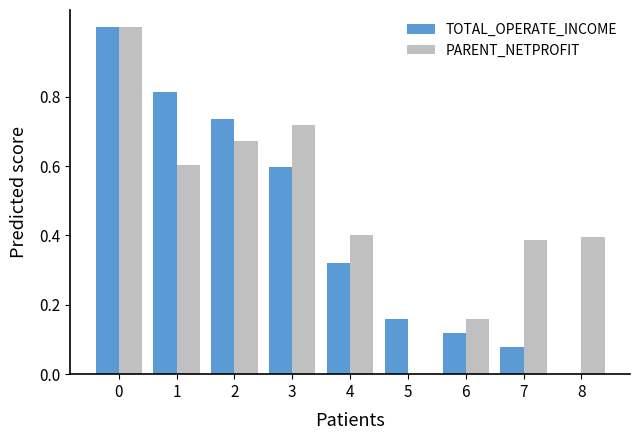

How many values in TOTAL_OPERATE_INCOME are above zero?

8